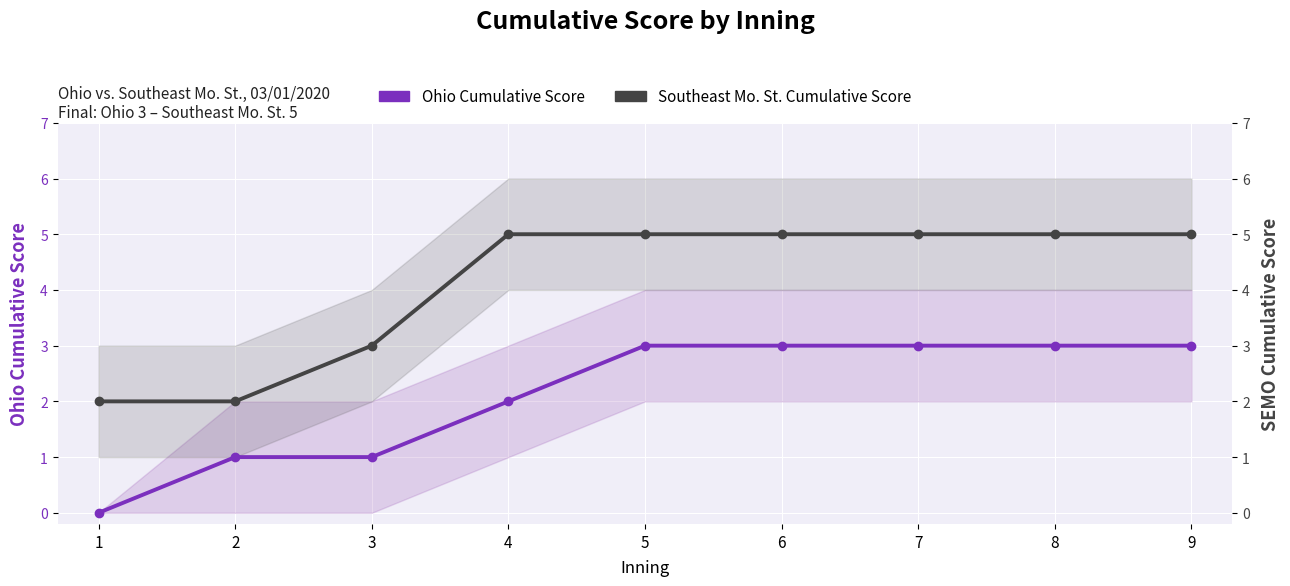

Which category has the lowest value across all series?

1